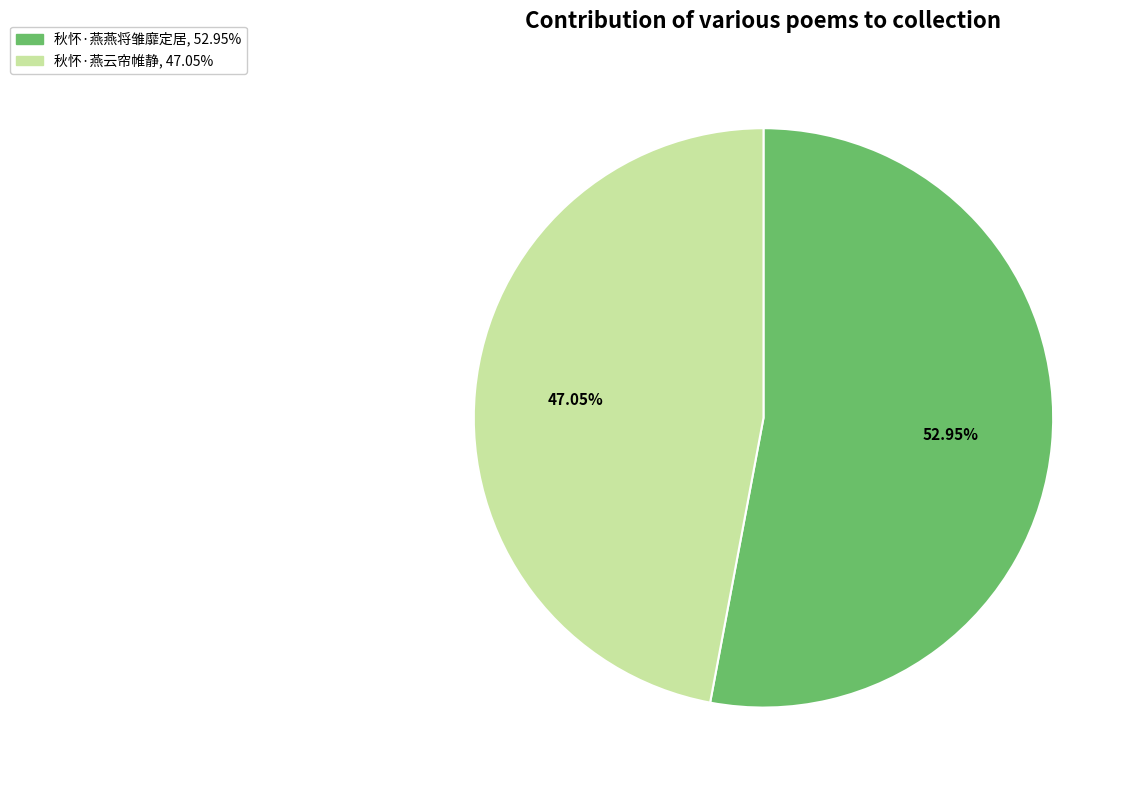

How many slices are in this pie chart?

2